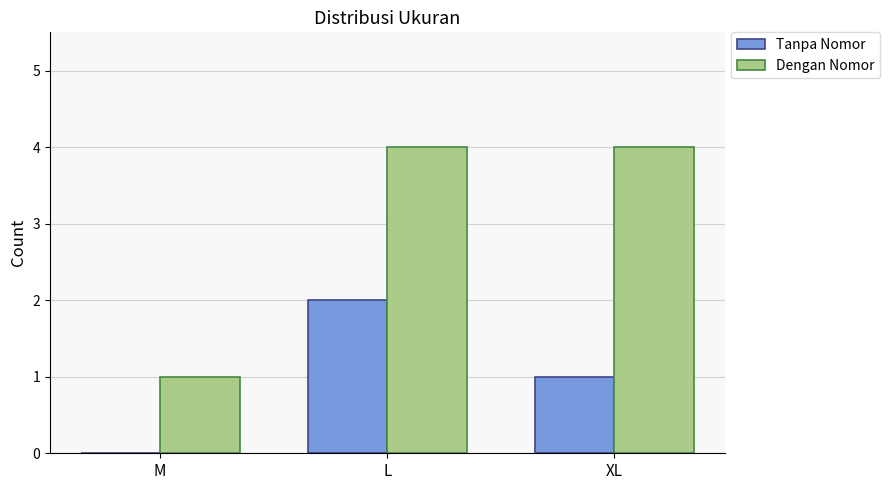

The value of Tanpa Nomor at L is 1. True or false?

False